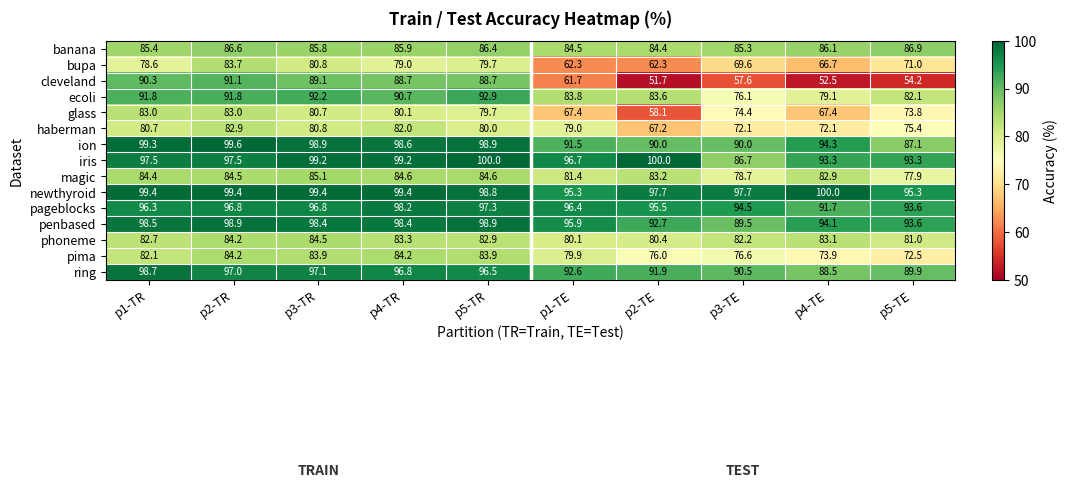

What is the difference between the highest and lowest values at p4-TR?

20.4